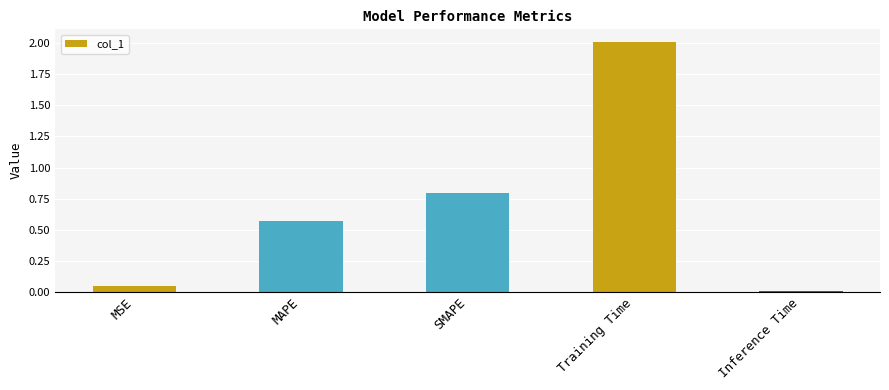

What is the average value?

0.7